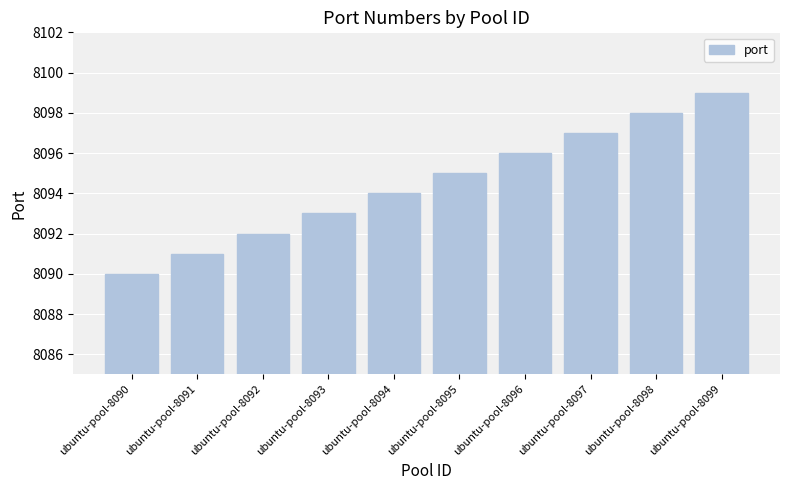

Rank the categories by value from highest to lowest.

ubuntu-pool-8099, ubuntu-pool-8098, ubuntu-pool-8097, ubuntu-pool-8096, ubuntu-pool-8095, ubuntu-pool-8094, ubuntu-pool-8093, ubuntu-pool-8092, ubuntu-pool-8091, ubuntu-pool-8090